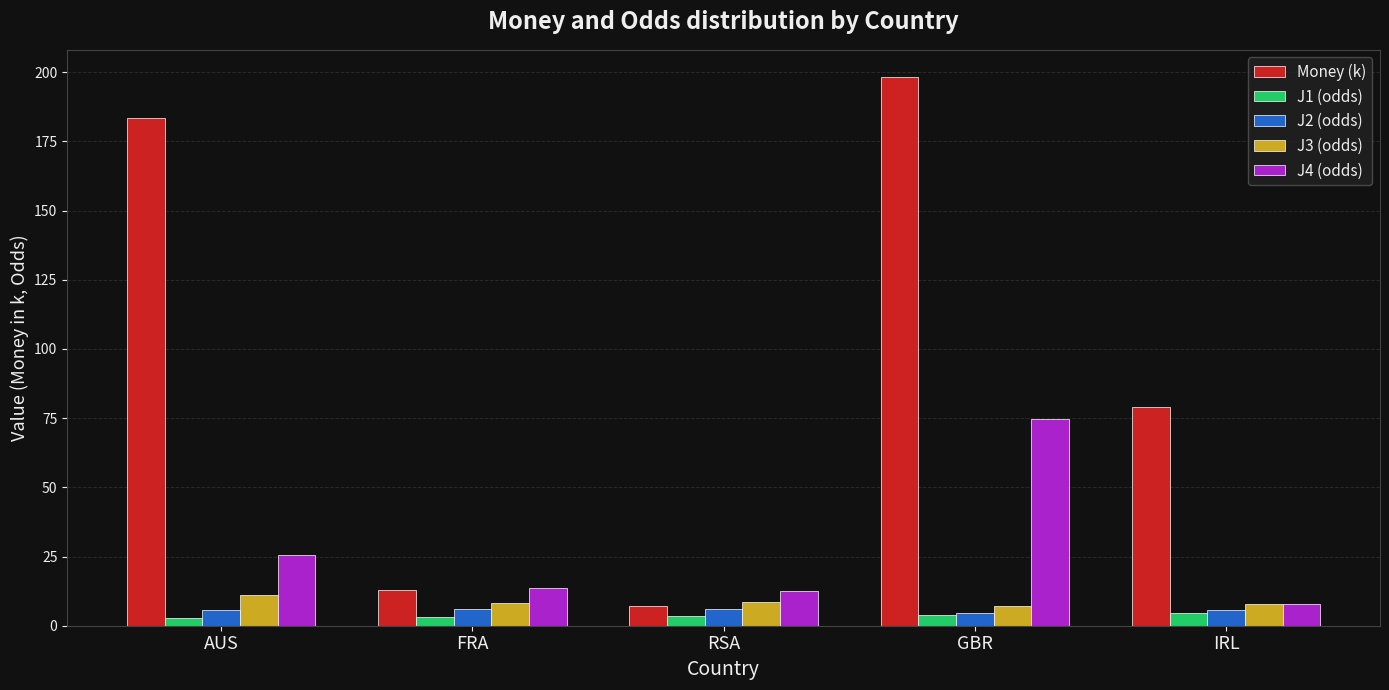

What are all the series names shown in the legend?

Money (k), J1 (odds), J2 (odds), J3 (odds), J4 (odds)